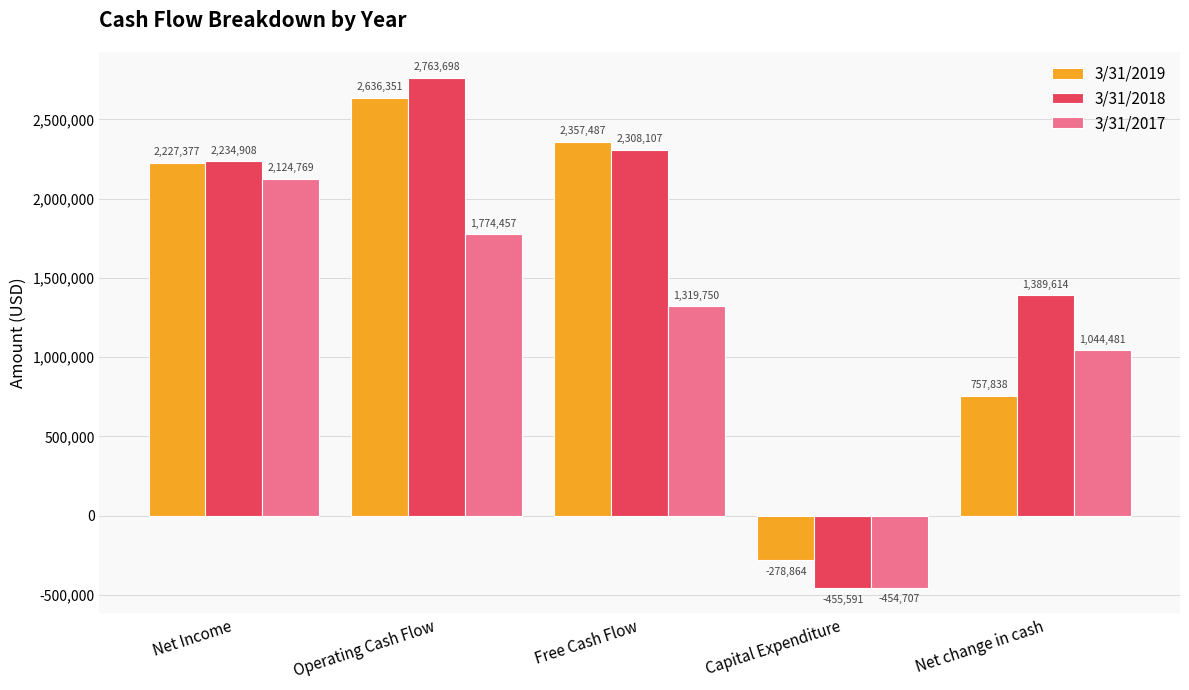

At Free Cash Flow, list the series in order from smallest to largest.

3/31/2017, 3/31/2018, 3/31/2019